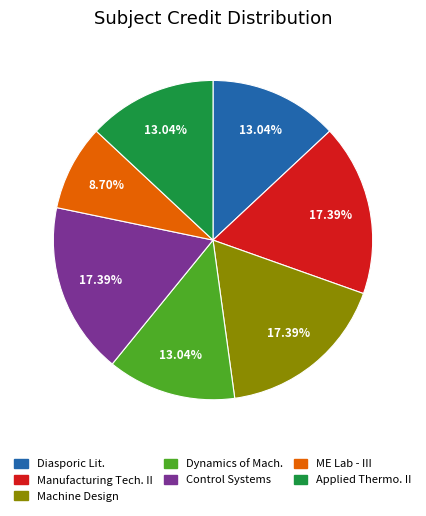

Is there any slice that represents more than half of the pie?

No